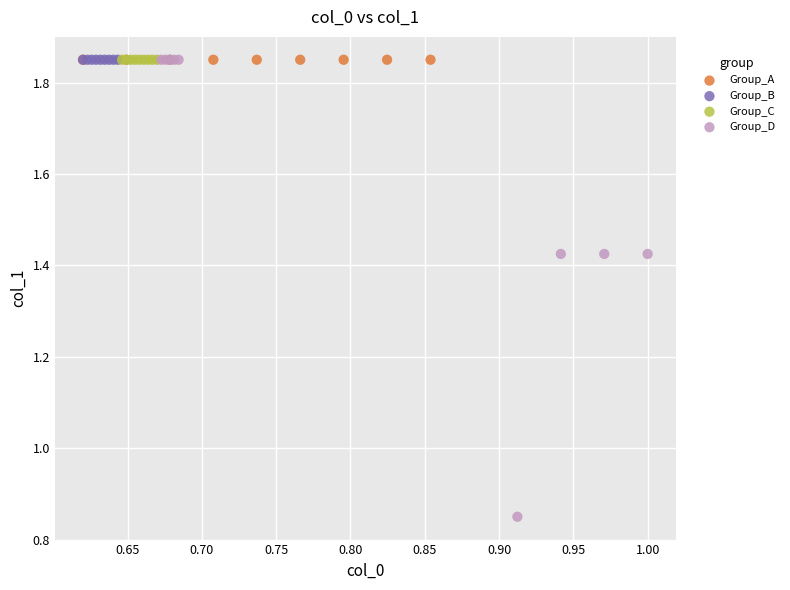

Which series has the largest Y range (max minus min)?

Group_D